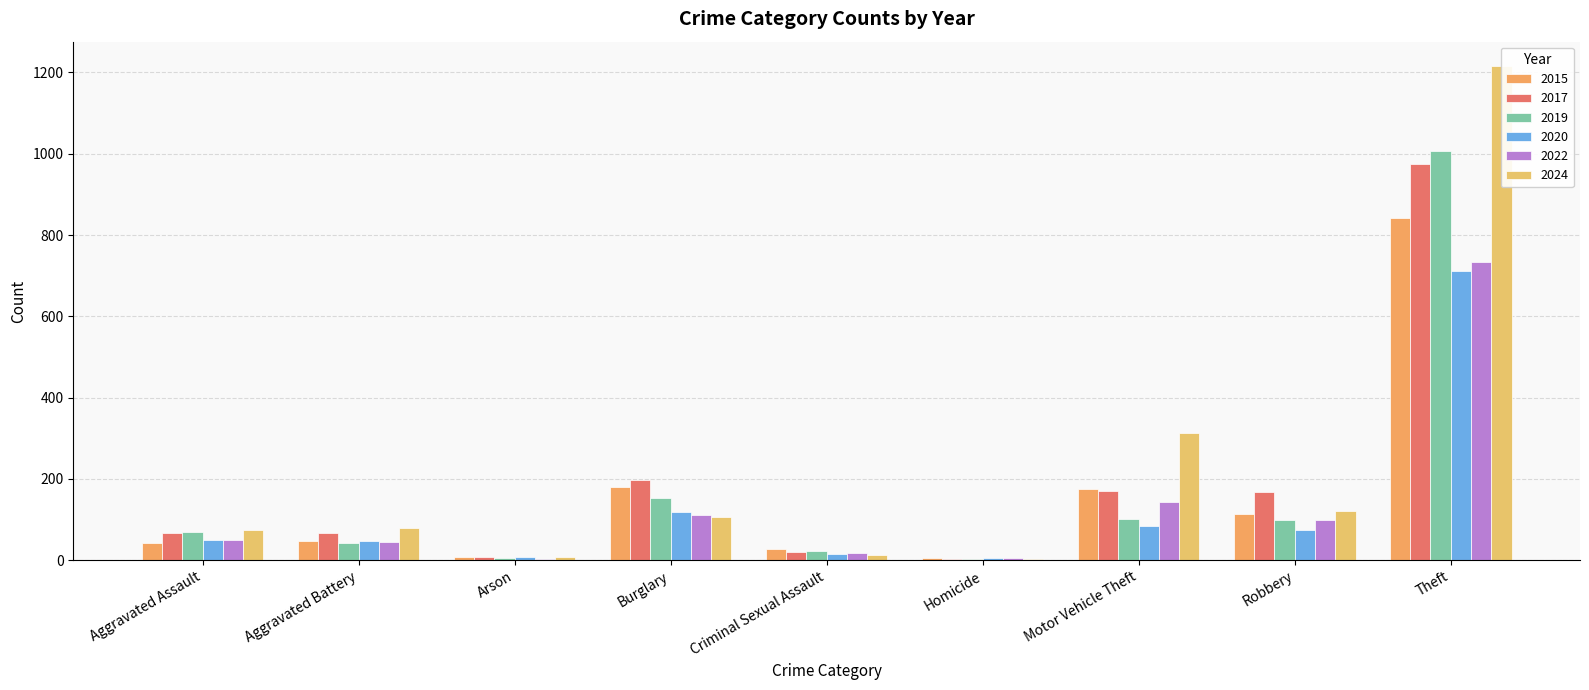

At Aggravated Battery, list the series in order from smallest to largest.

2019, 2022, 2015, 2020, 2017, 2024